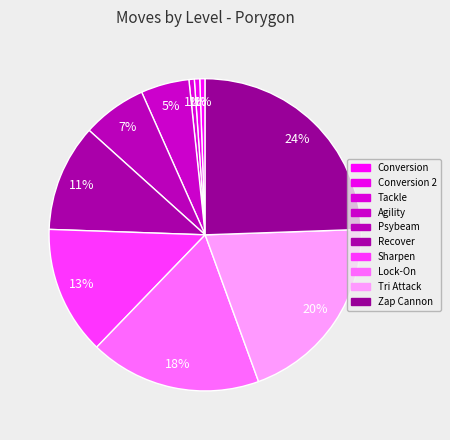

What percentage do Sharpen and Conversion together represent?

13.9%